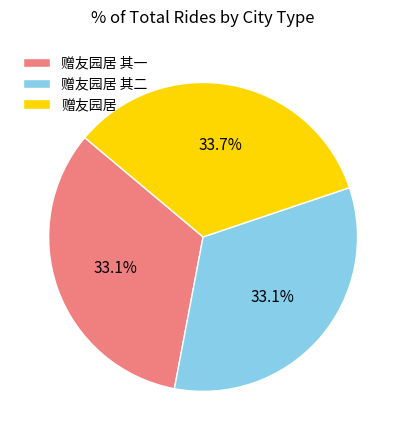

Does any single category account for the majority?

No